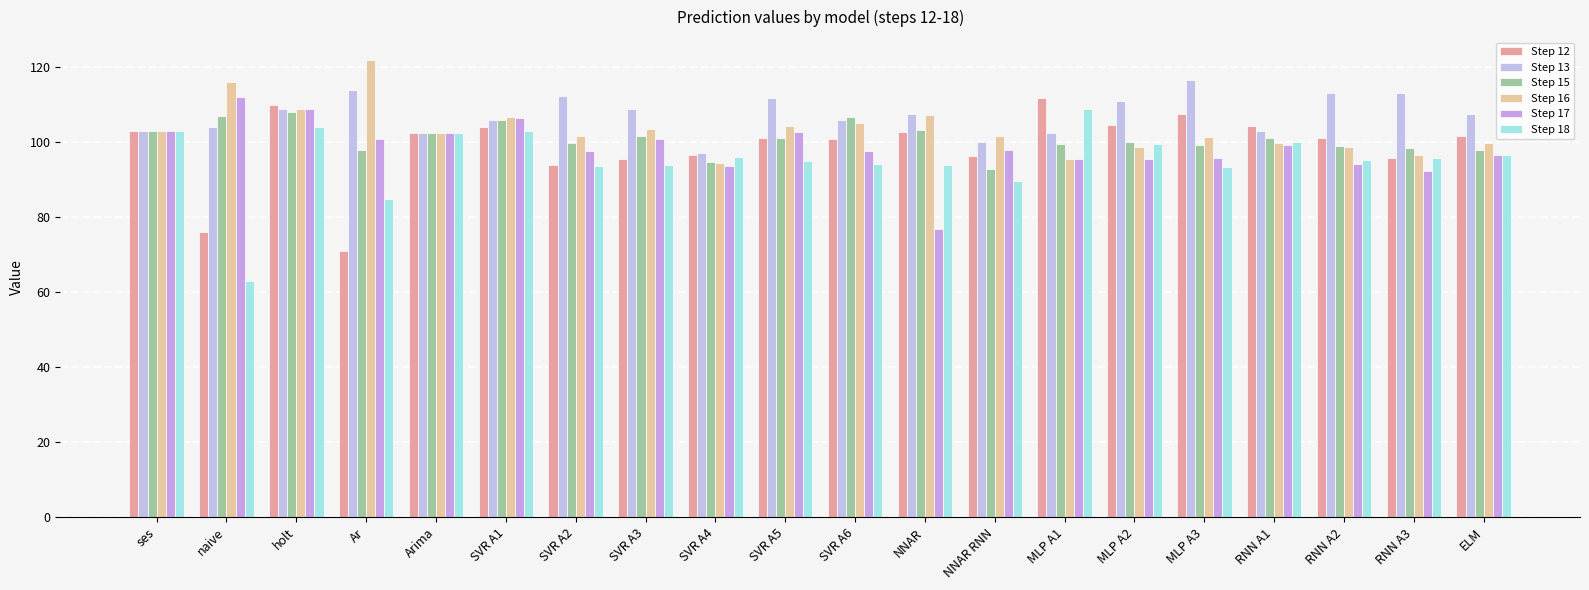

Which series has the largest total across all categories?

Step 13